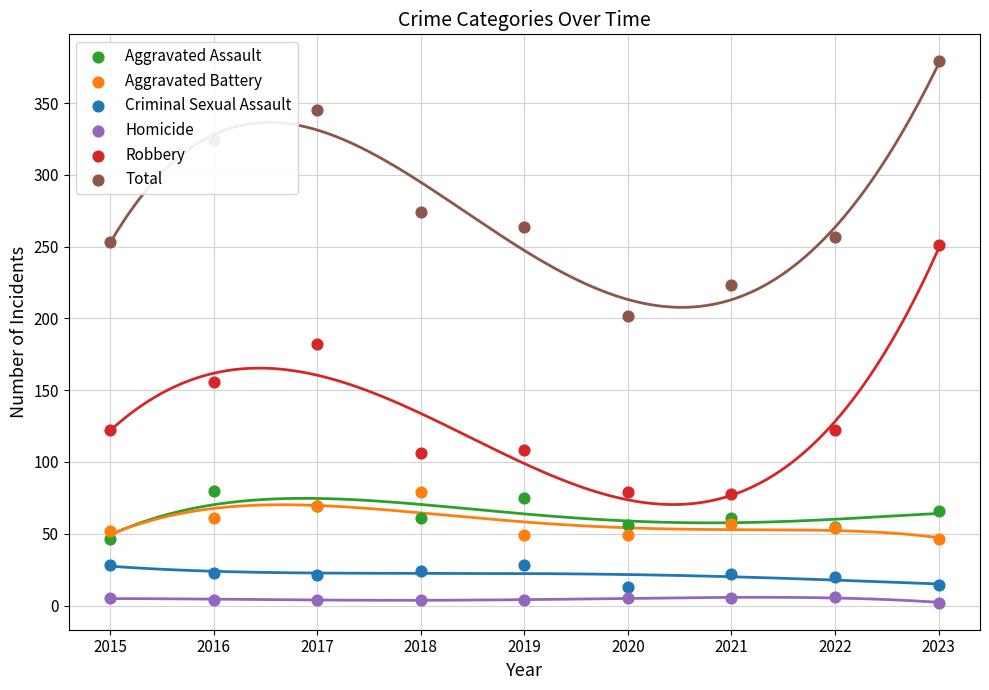

Which series contains the highest Y value?

Total